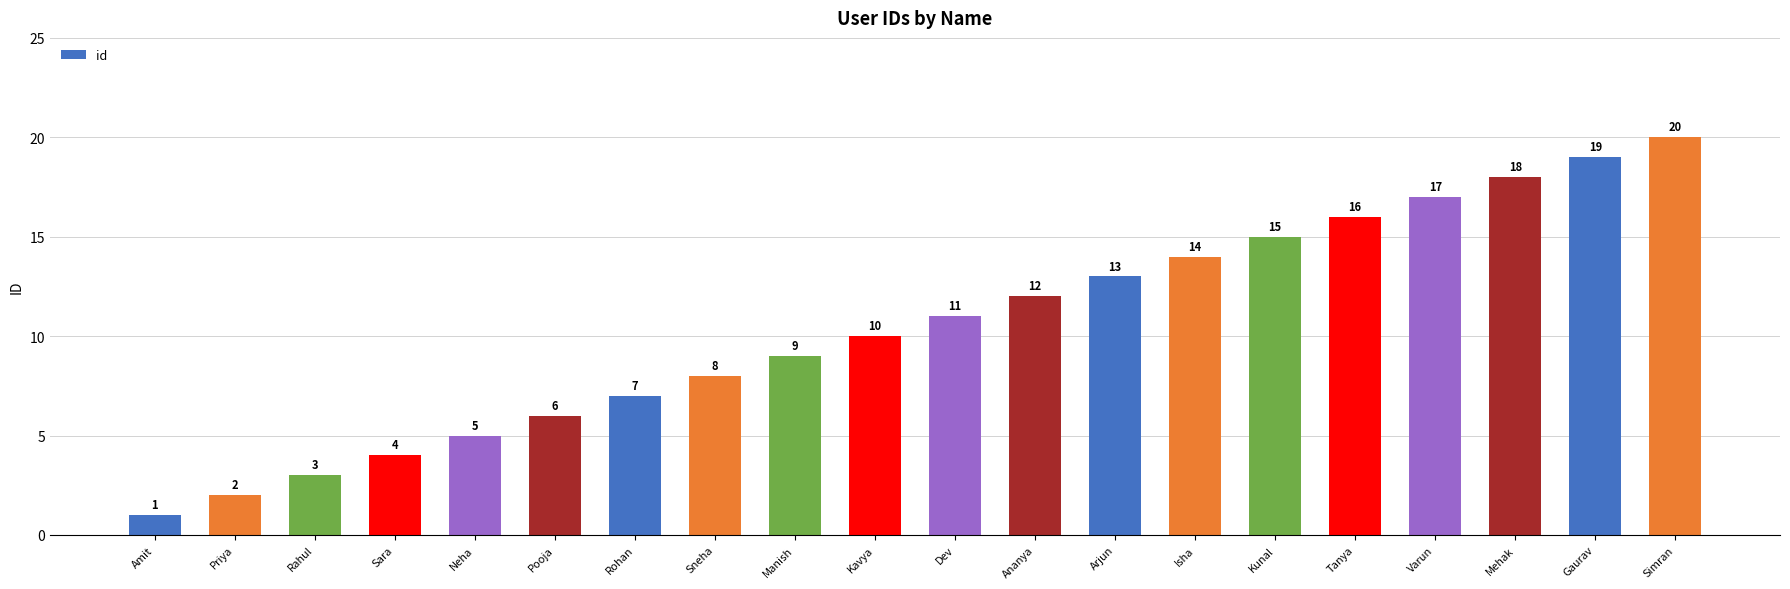

What is the label of the 10th bar from the right?

Dev